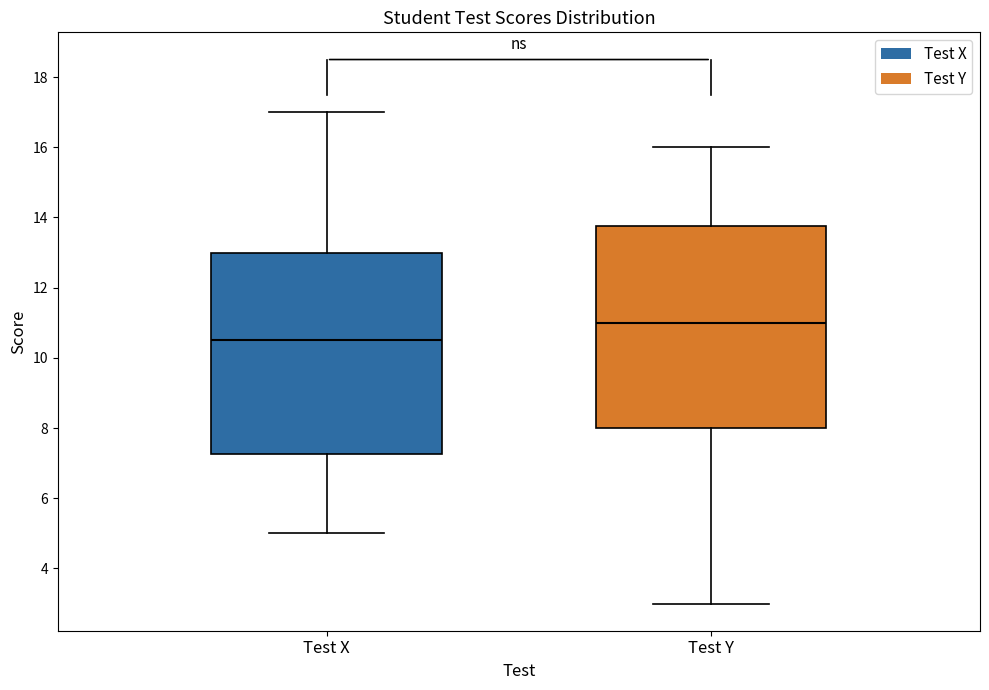

Reading left to right, transcribe this box plot: for each box, give where its median line is, the range the box spans, and where its two whiskers end, as read against the y-axis. The values are not printed on the chart, so give them approximately, as read against the axis.

Test X: median 10.6, box 7.2 to 13.0, whiskers 5.0 to 17.0
Test Y: median 11.0, box 8.0 to 13.8, whiskers 3.0 to 16.0